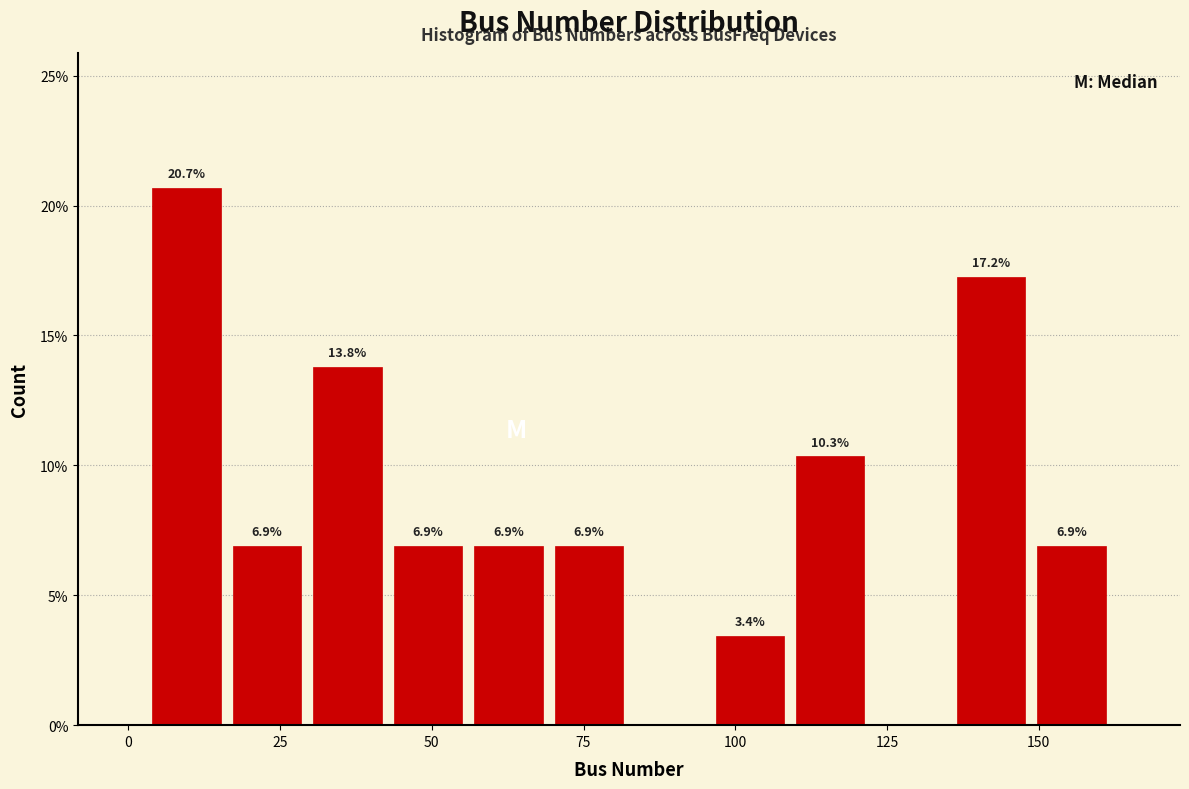

Around what value on the x-axis is the tallest bar? Give the approximate position of its centre, as read against the axis.

10